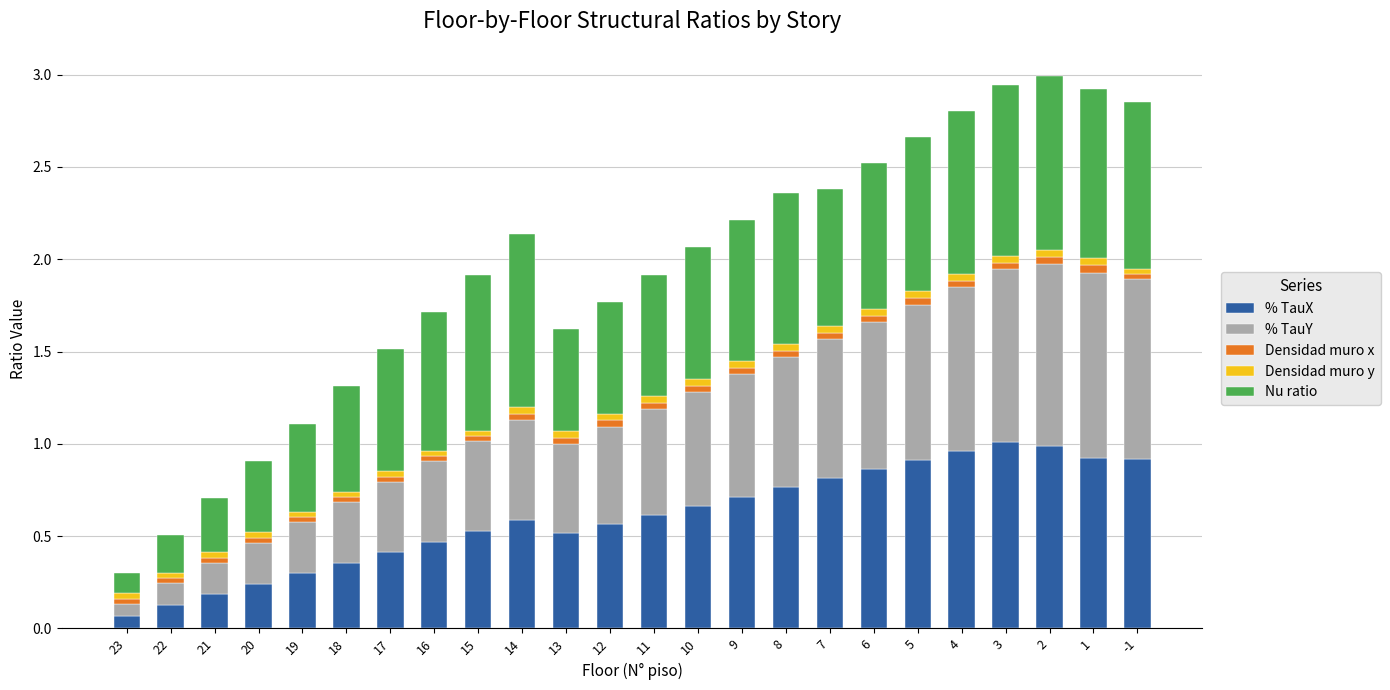

What is the sum of the % TauX values at 21 and 23?

0.3